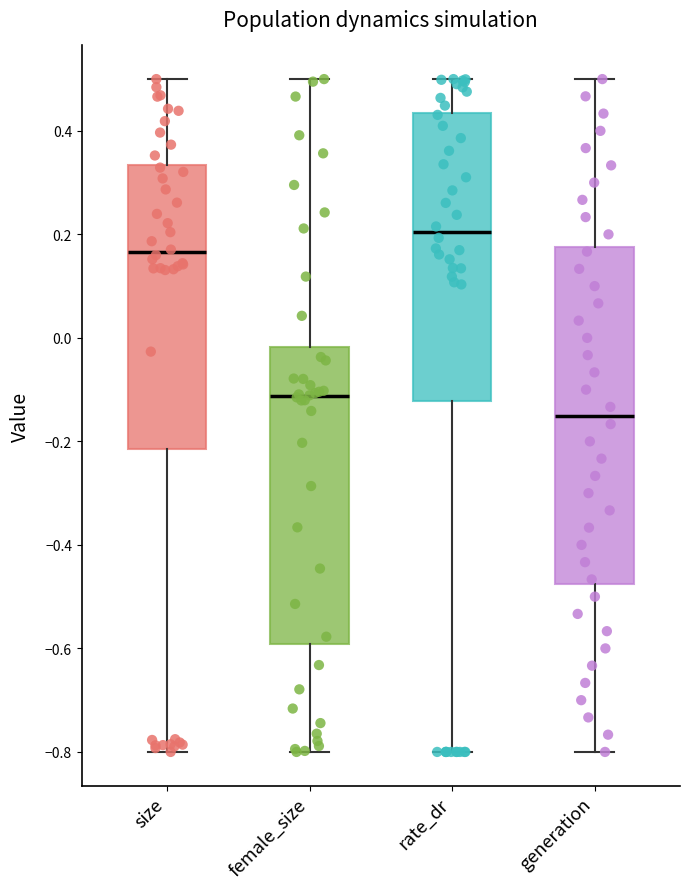

Reading left to right, transcribe this box plot: for each box, give where its median line is, the range the box spans, and where its two whiskers end, as read against the y-axis. The values are not printed on the chart, so give them approximately, as read against the axis.

size: median 0.16, box -0.22 to 0.34, whiskers -0.80 to 0.50
female_size: median -0.12, box -0.60 to -0.02, whiskers -0.80 to 0.50
rate_dr: median 0.20, box -0.12 to 0.44, whiskers -0.80 to 0.50
generation: median -0.14, box -0.48 to 0.18, whiskers -0.80 to 0.50